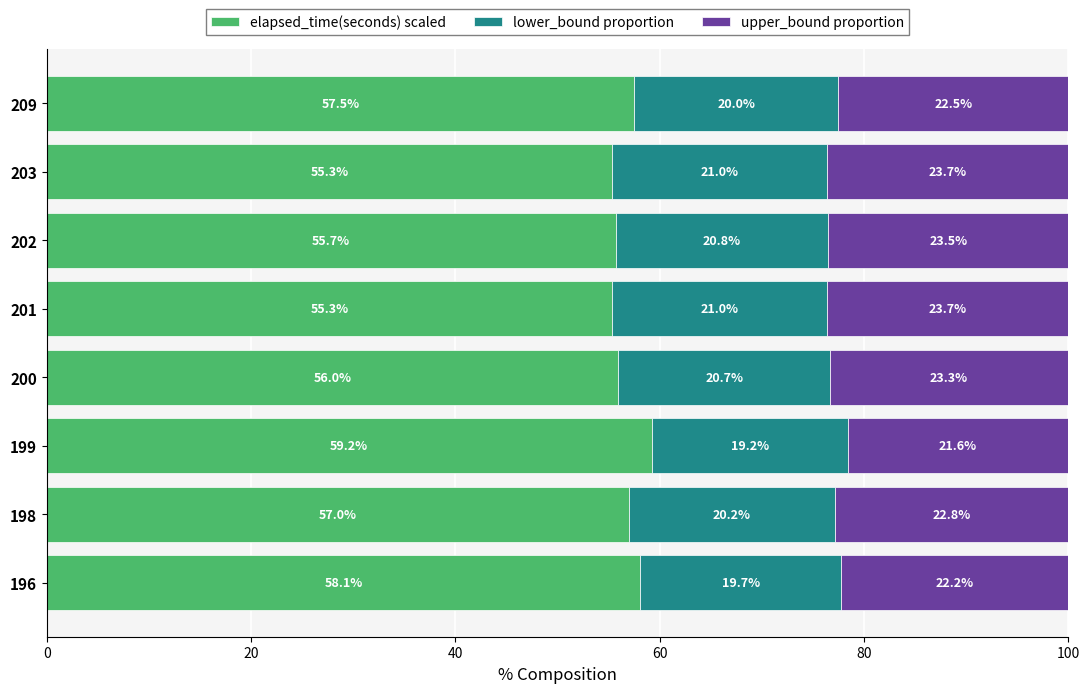

The value of elapsed_time(seconds) scaled at 196 is 58.1. True or false?

True